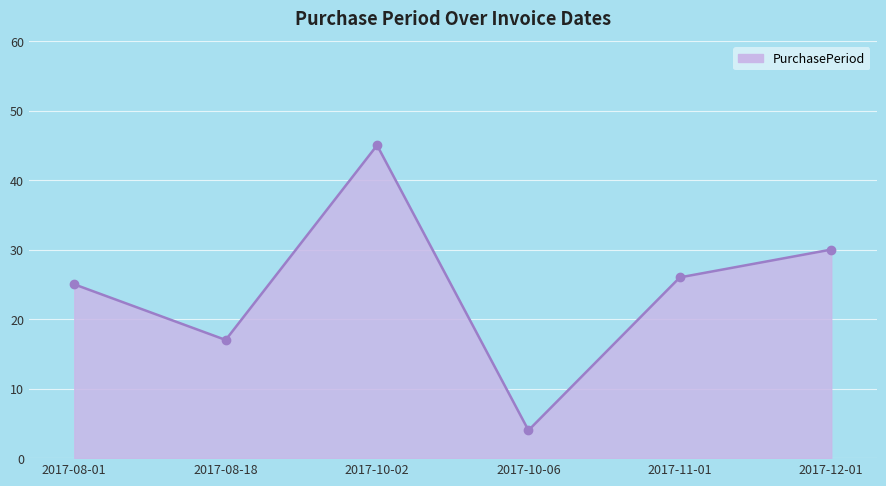

Which category has the highest value across all series?

2017-10-02